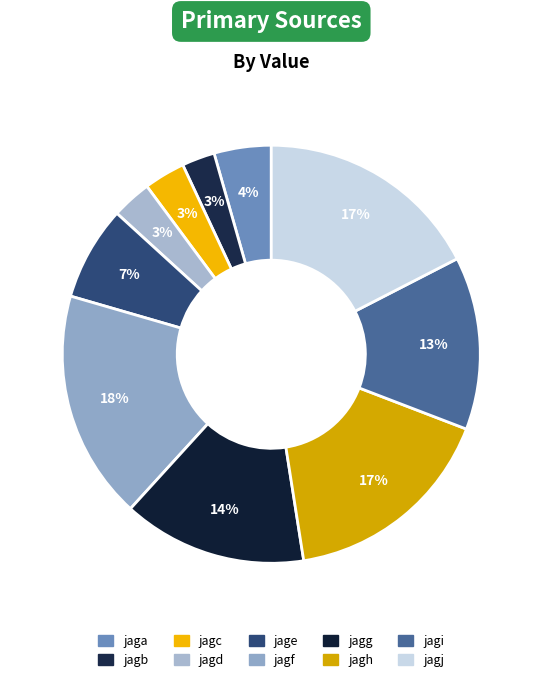

Which category has the smallest portion of the pie?

jagb